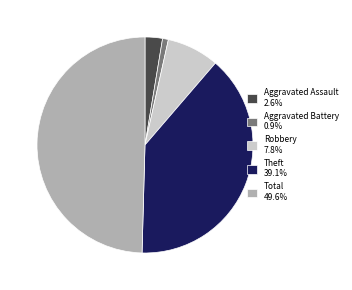

Combined, do Robbery 7.8% and Theft 39.1% account for over 50%?

No